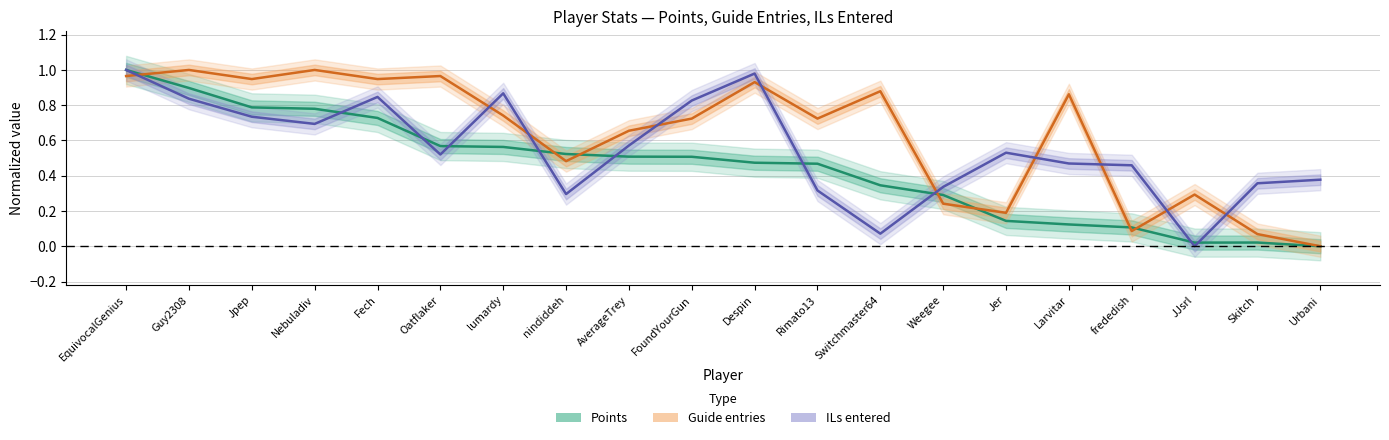

After their last crossing, which series has the higher values: Guide or Points?

Guide